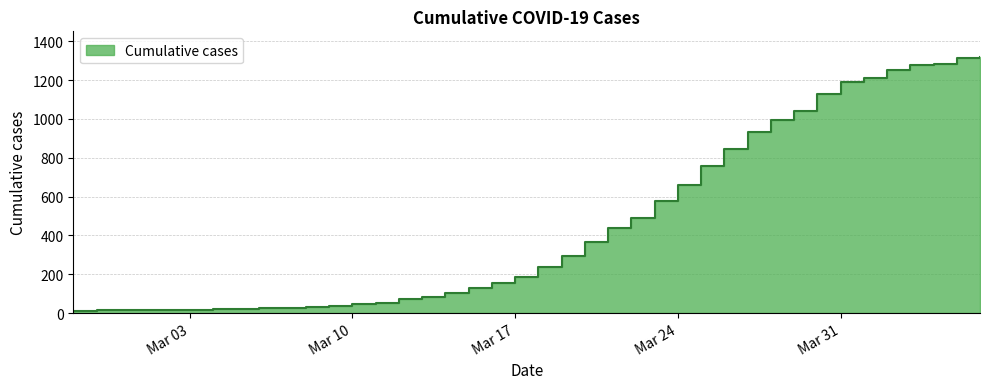

Reading left to right, transcribe all the data shown in this chart.

13	14	15	17	16	18	21	21	24	26	32	38	47	54	74	84	103	127	157	185	236	296	367	437	488	578	658	759	846	930	994	1042	1126	1192	1208	1251	1279	1285	1312	1319